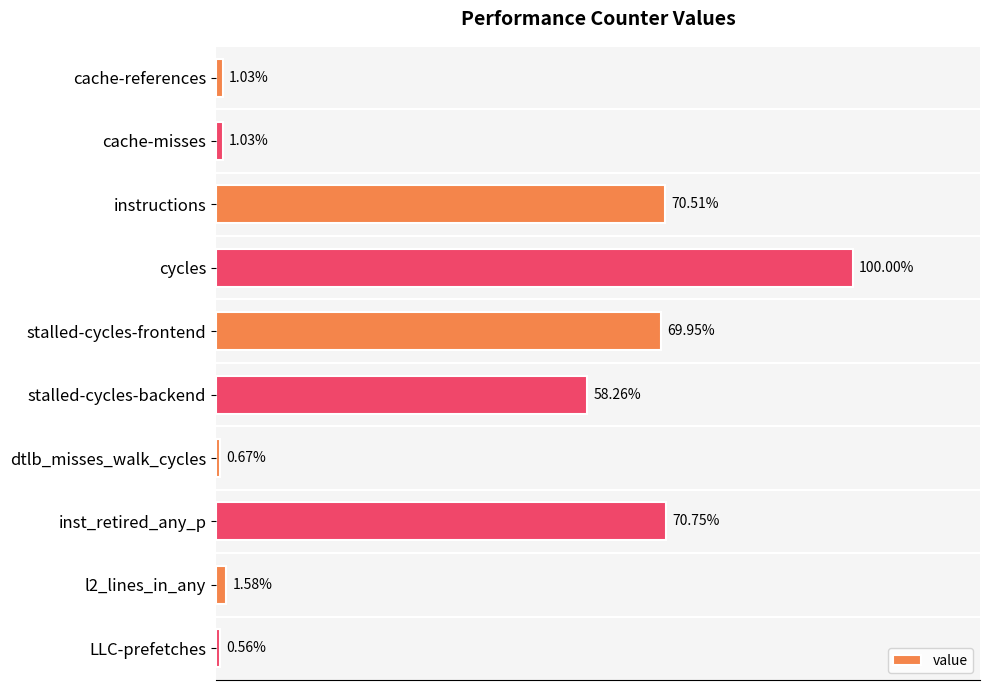

Which has a higher value, instructions or inst_retired_any_p?

inst_retired_any_p